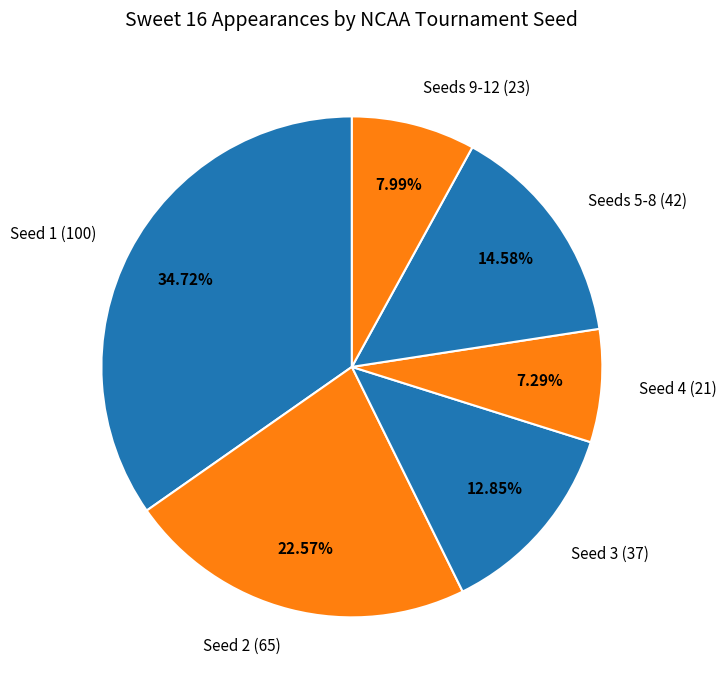

Do Seed 4 (21) and Seed 2 (65) together represent more than half of the pie?

No